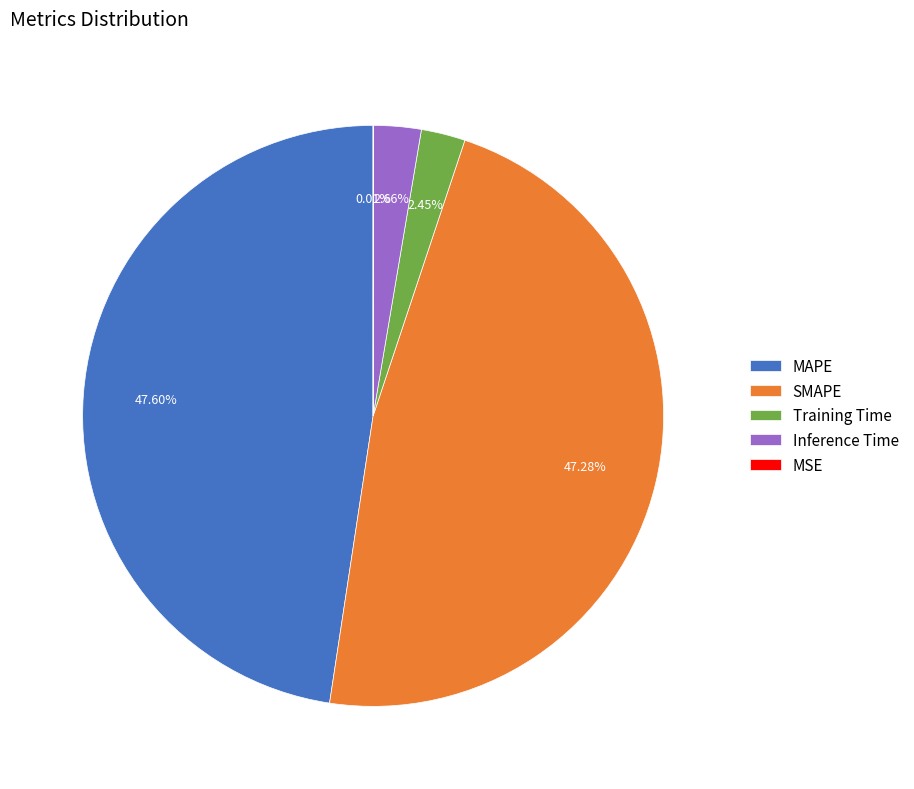

Does any single category account for the majority?

No